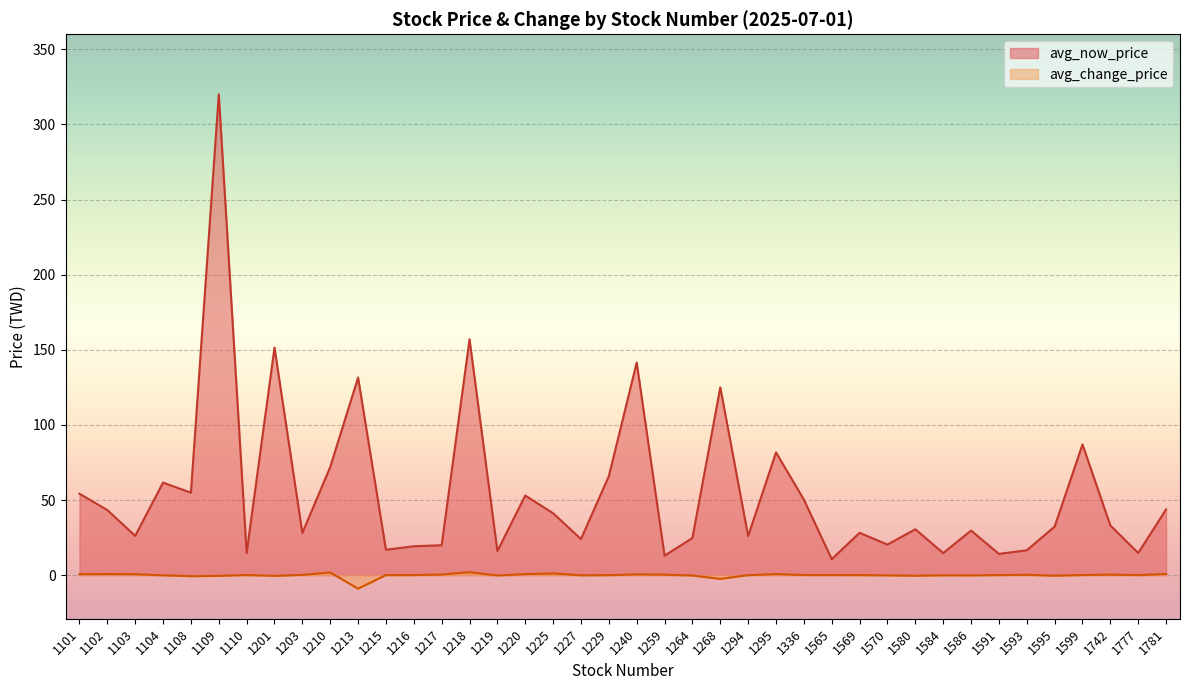

True or false: avg_change_price has more than 1 interior local peaks.

True